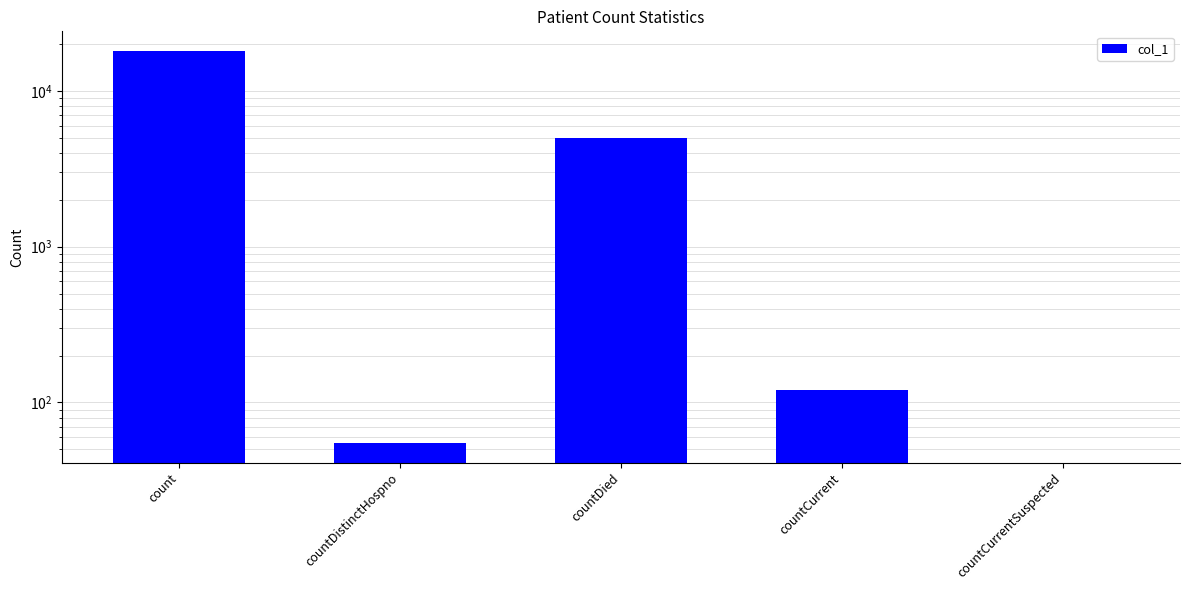

Reading left to right, what are all the values shown in this chart?

18075	55	4984	121	0